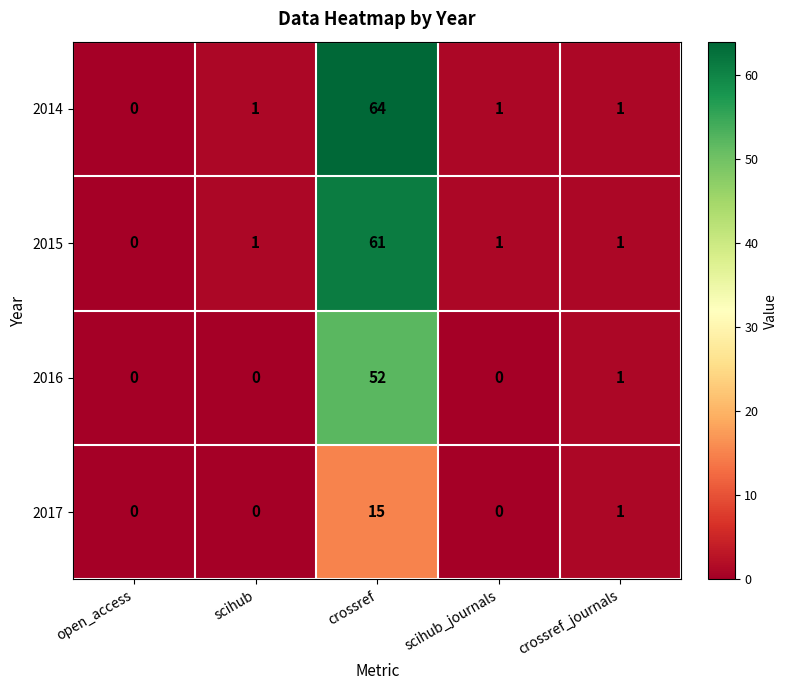

Which series has the largest range (max minus min)?

2014